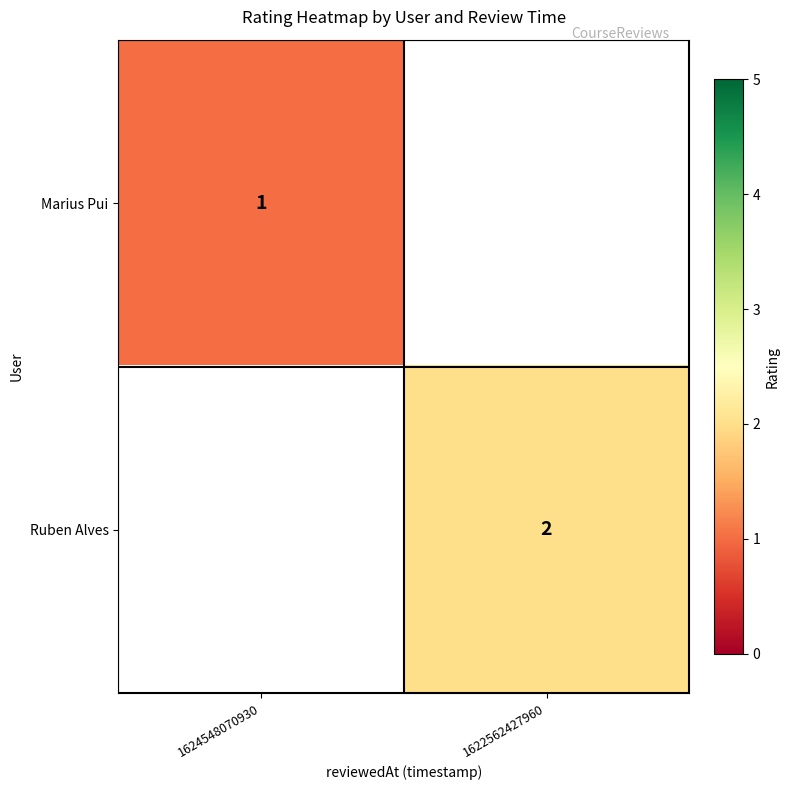

The Ruben Alves series shows 1 at 1622562427960. True or false?

False